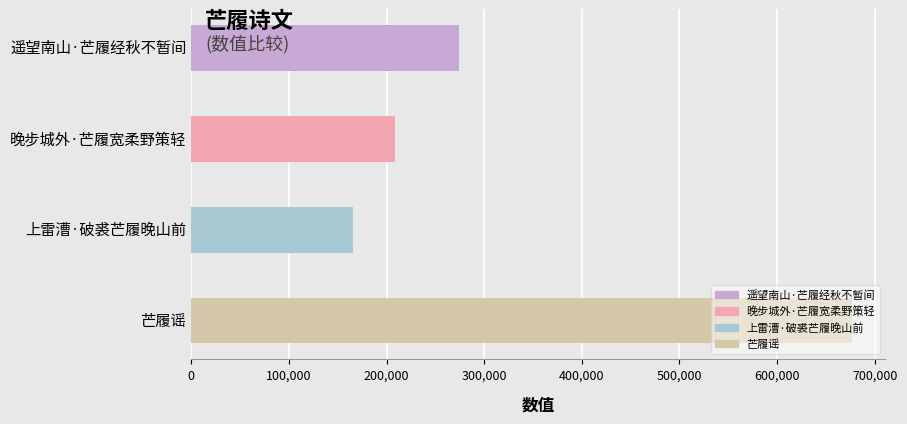

What is the difference between the values at 遥望南山·芒履经秋不暂间 and 晚步城外·芒履宽柔野策轻?

65825